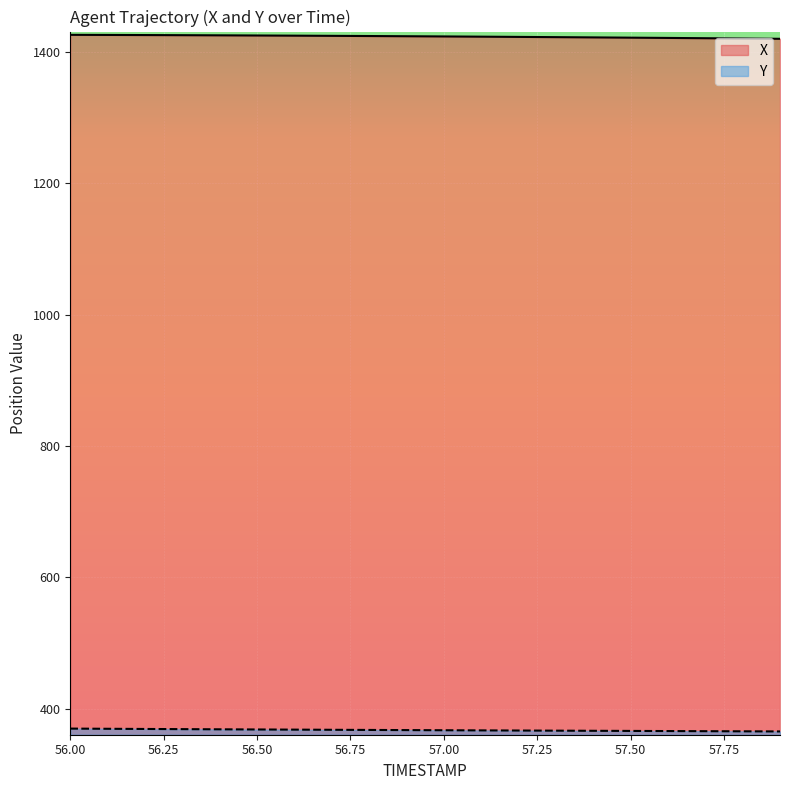

True or false: X has more than 1 interior local peaks.

False